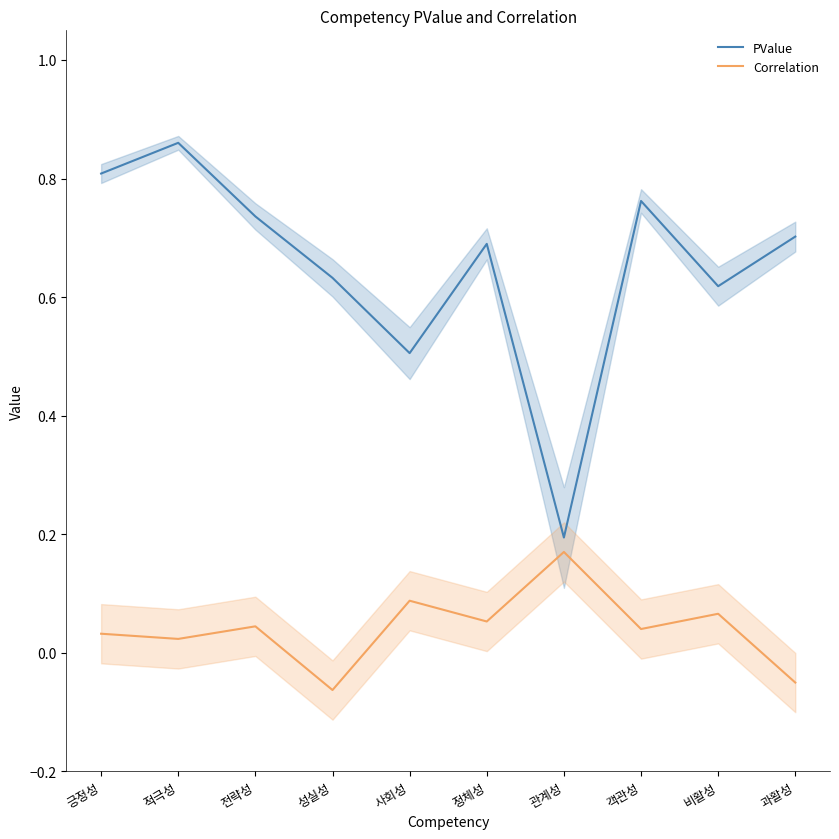

What position from the left is 적극성?

2